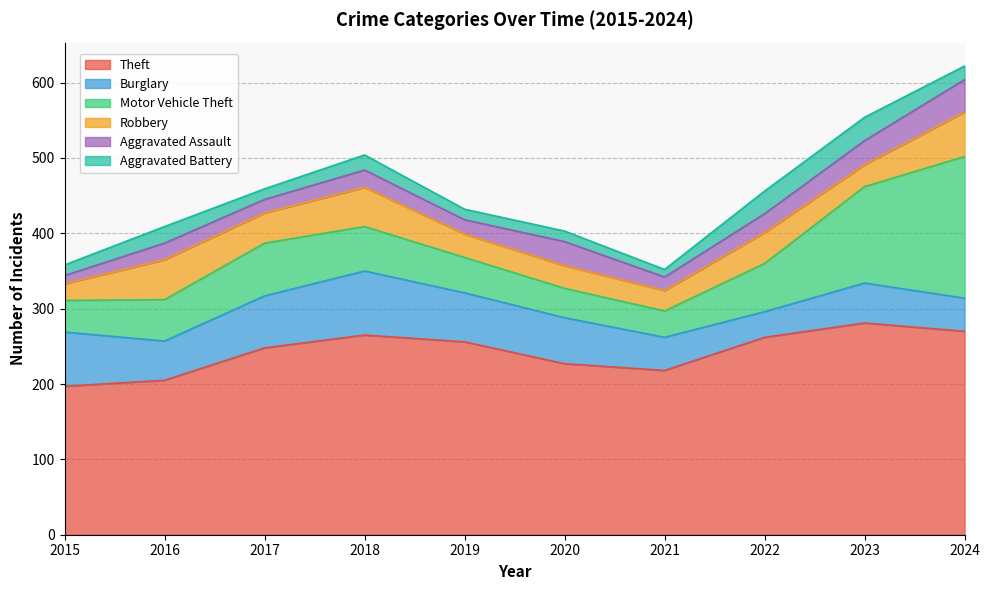

At which category does Aggravated Assault reach its first local valley?

2017